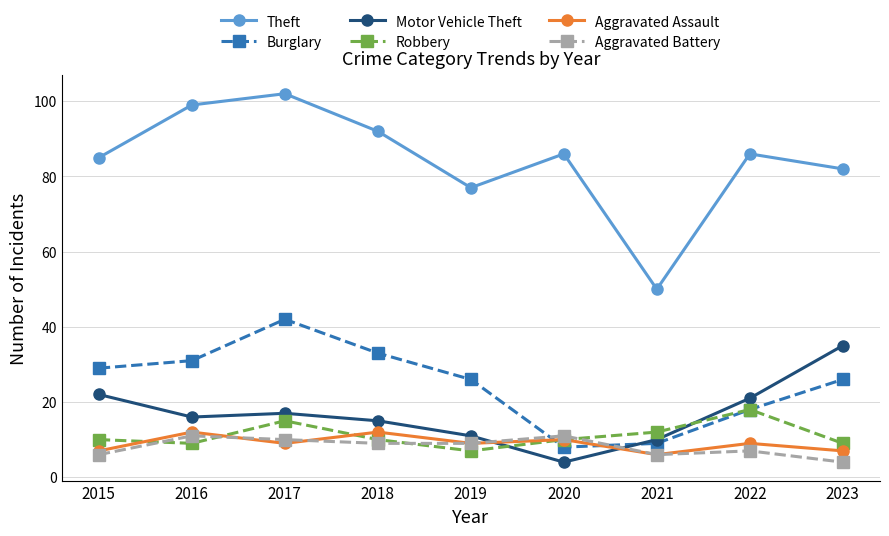

What is the total value across all series at 2016?

178